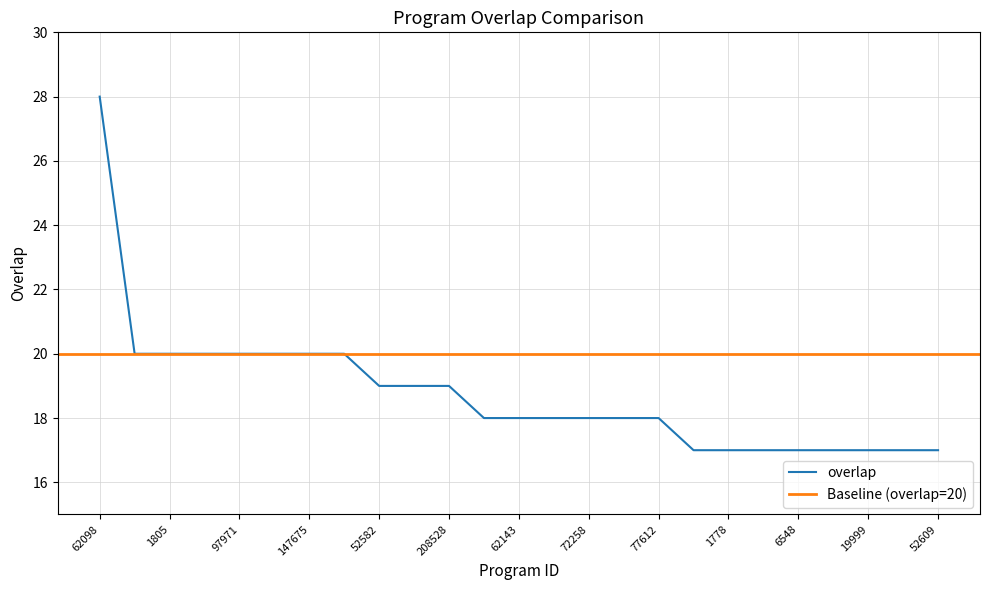

Reading right to left, extract all data points from this chart.

52609=17	45791=17	19999=17	6595=17	6548=17	1811=17	1778=17	1755=17	77612=18	77611=18	72258=18	62261=18	62143=18	1048=18	208528=19	52673=19	52582=19	200978=20	147675=20	108732=20	97971=20	55315=20	1805=20	1804=20	62098=28